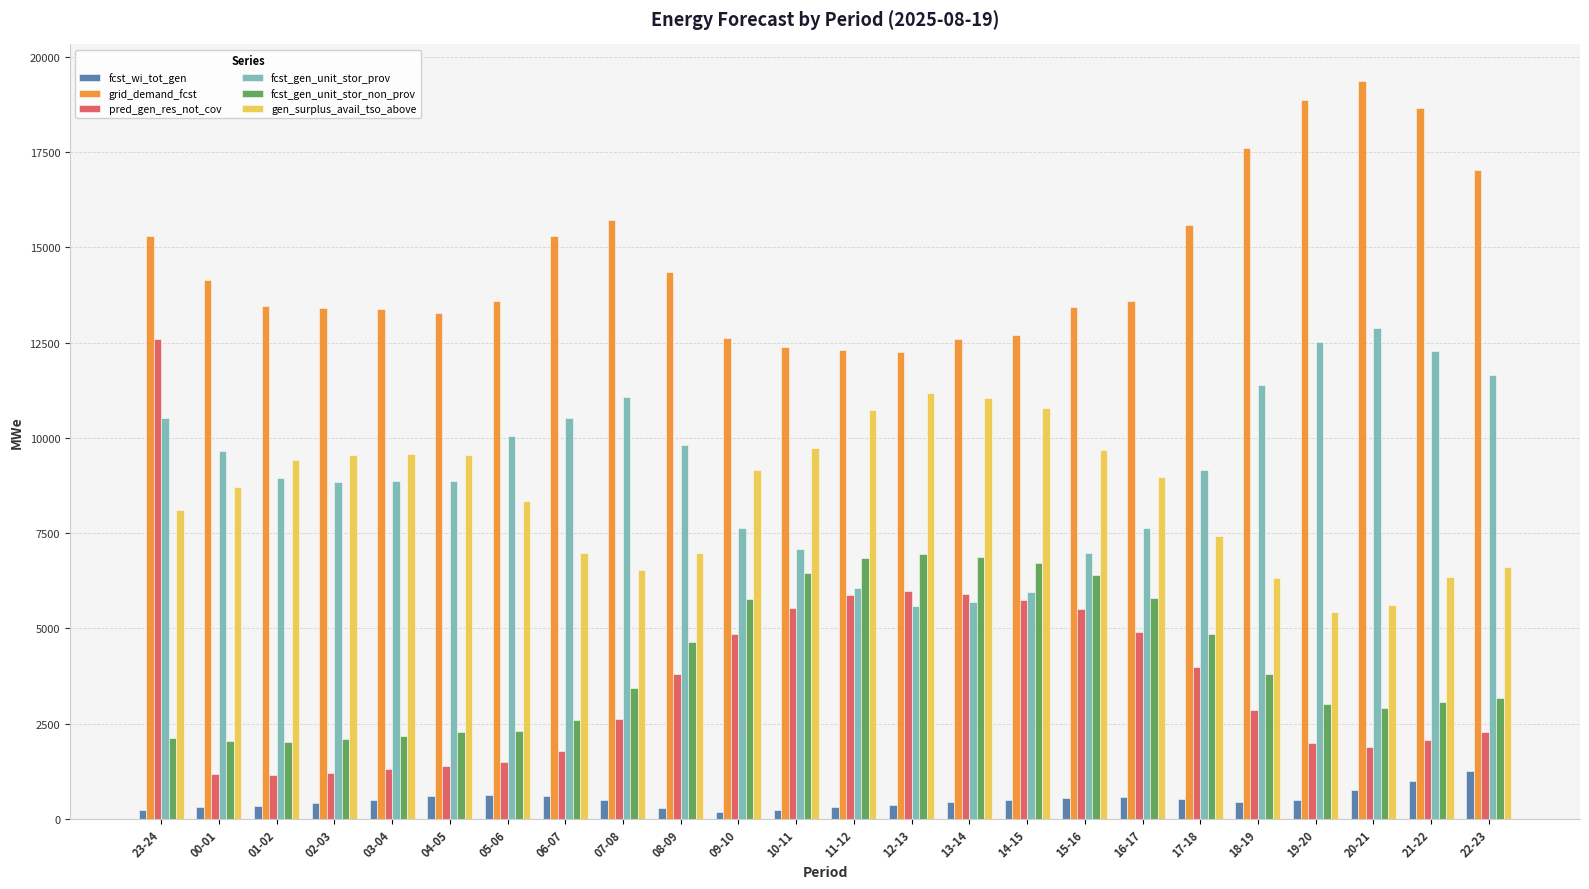

Which series changed the most between 04-05 and 06-07?

gen_surplus_avail_tso_above